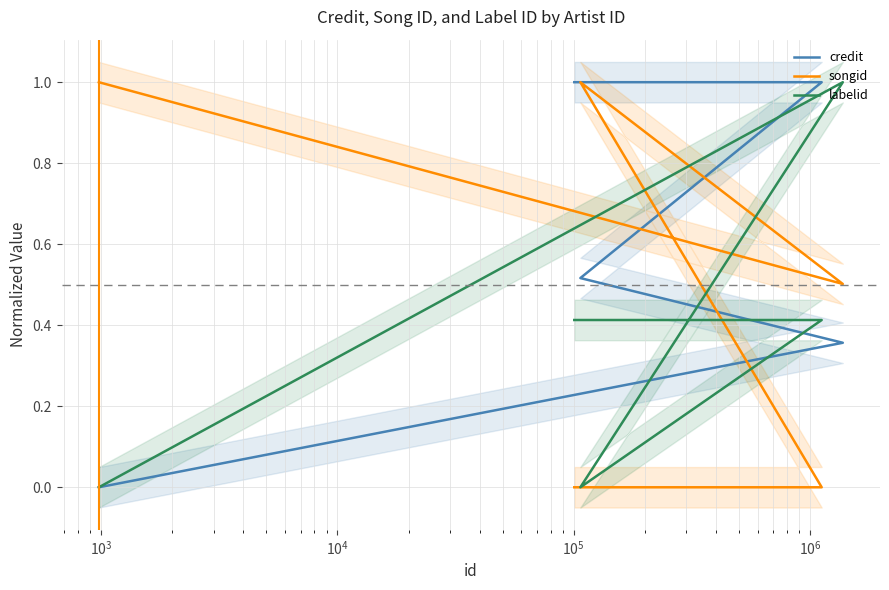

True or false: labelid has a value of 0.6 at $\mathdefault{10^{5}}$.

False